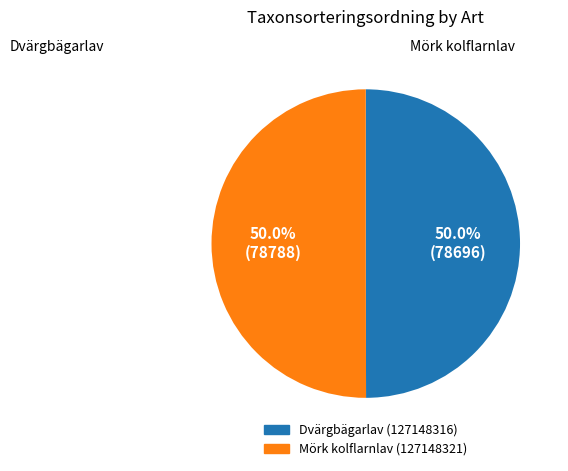

Is it true that Mörk kolflarnlav (127148321) is 56% of the pie?

False